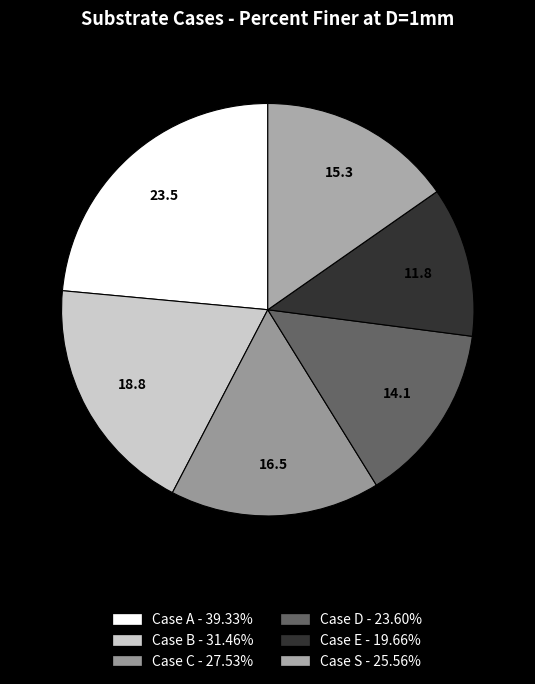

What percentage is the Case A slice, to the nearest percent?

24%